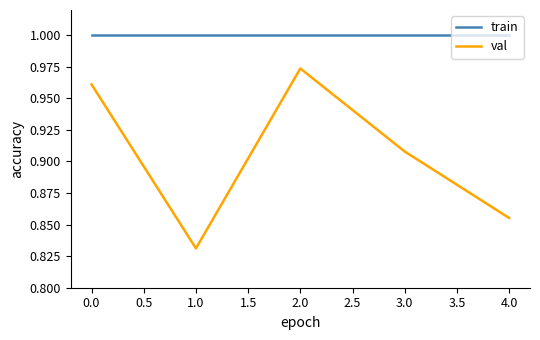

Which series has the largest total across all categories?

train